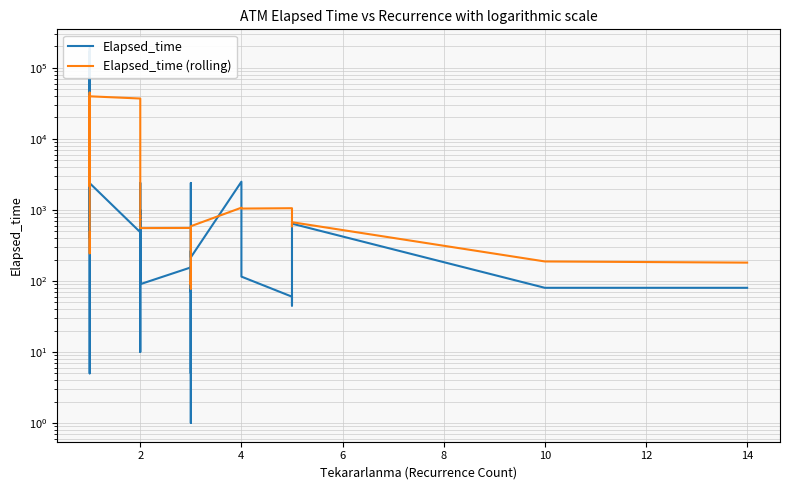

Reading right to left, what are all the values shown in this chart?

Elapsed_time: 80.0	80.0	640.0	45.0	60.0	115.0	2495.0	215.0	2395.0	1.0	265.0	70.0	120.0	5.0	155.0	90.0	130.0	10.0	2400.0	140.0	995.0	90.0	485.0	2380.0	405.0	167580.0	14145.0	14150.0	13940.0	14030.0	615.0	2875.0	865.0	5265.0	1100.0	189810.0	555.0	865.0	5.0	485.0
Elapsed_time (rolling): 181.0	188.0	671.0	586.0	1056.0	1044.2	1074.2	589.2	570.2	92.2	123.0	88.0	100.0	78.0	557.0	554.0	735.0	727.0	822.0	818.0	871.0	34188.0	36999.0	39732.0	42044.0	44769.0	11376.0	9122.0	6465.0	4730.0	2144.0	39983.0	39519.0	39519.0	38467.0	38344.0	477.5	451.7	245.0	485.0